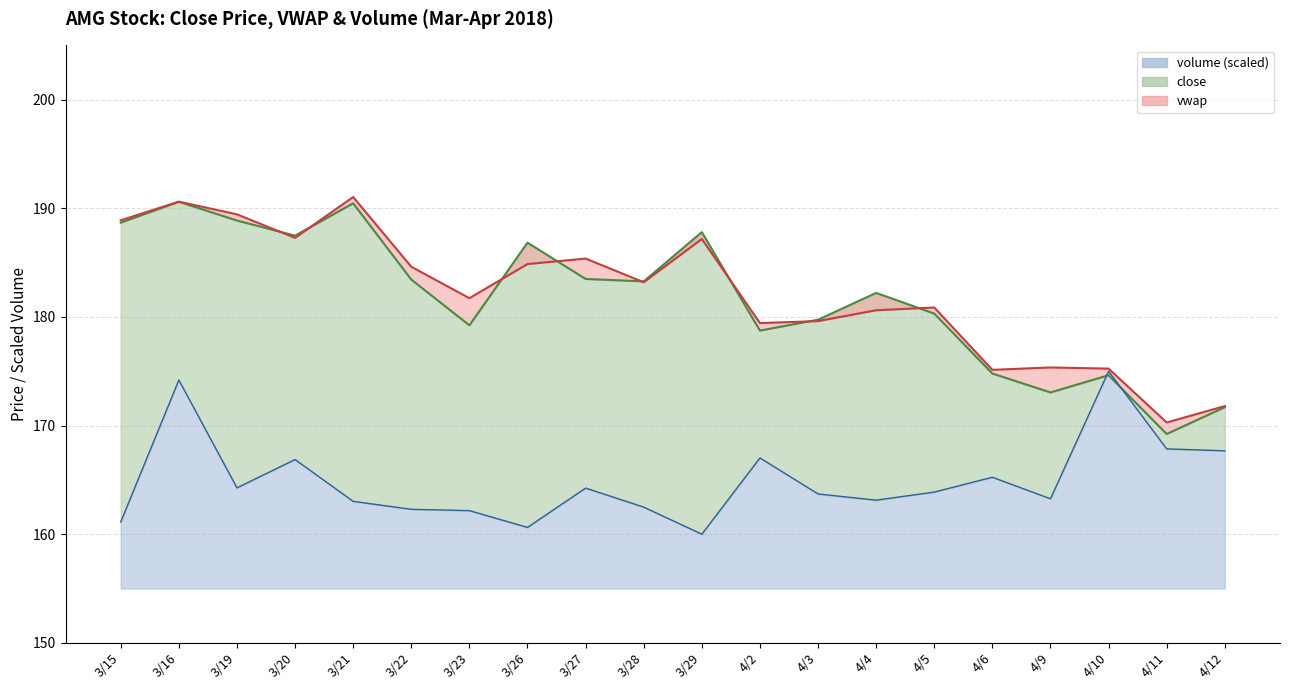

True or false: close and volume intersect in this chart.

True